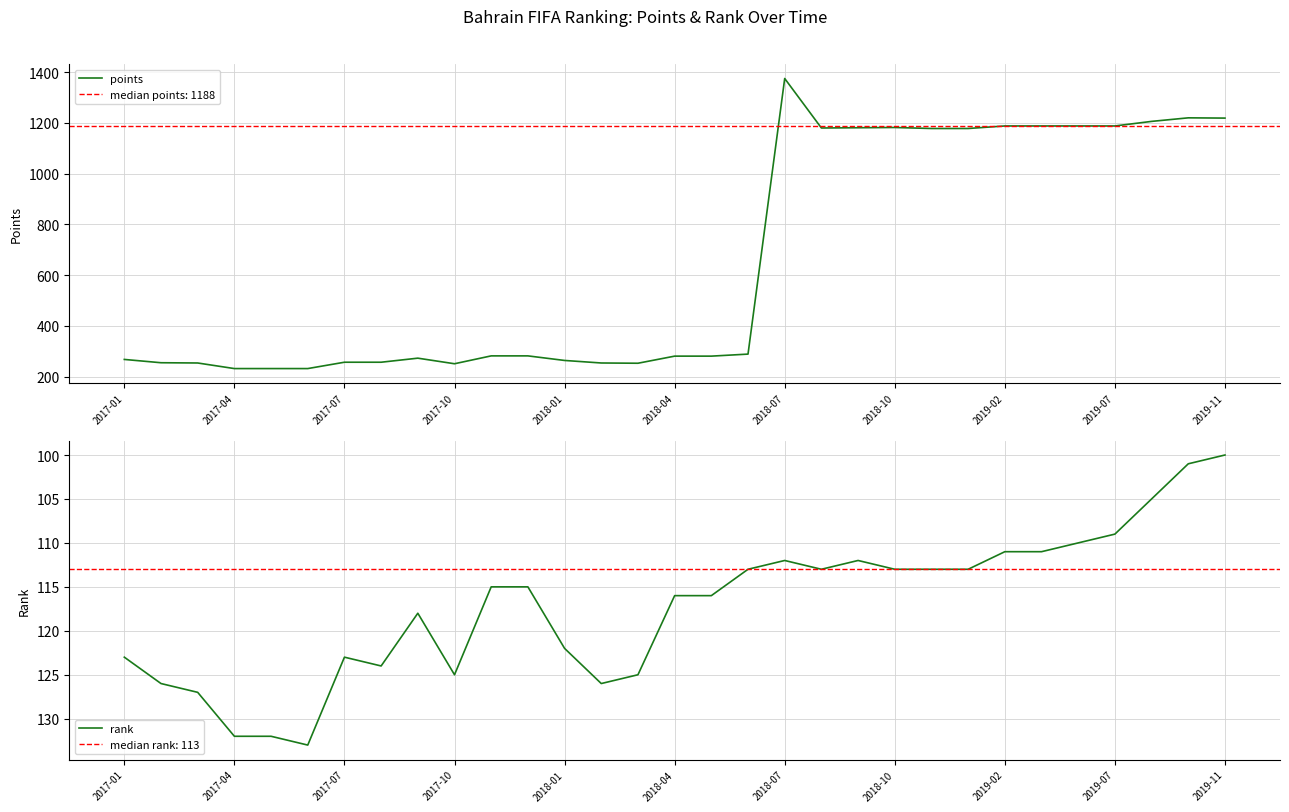

The value of points at 2017-07 is 350. True or false?

False